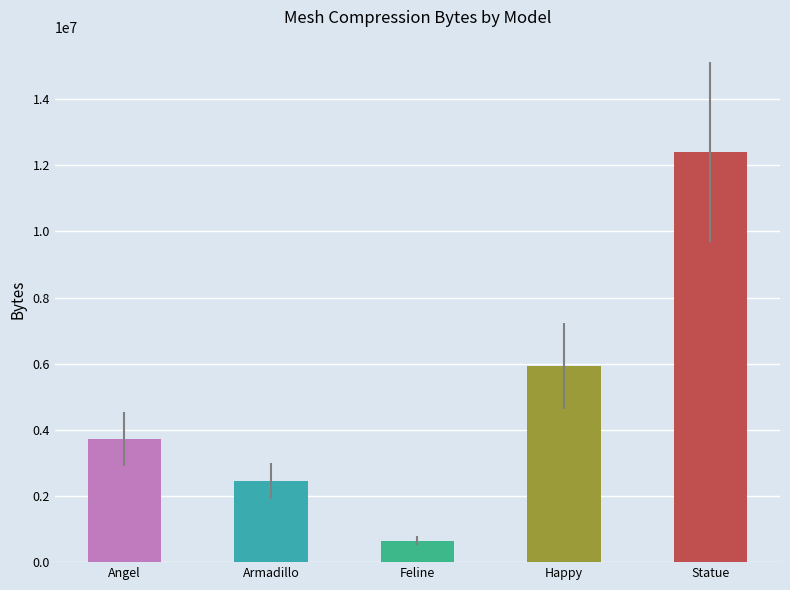

Is it true that the value at Angel is 3712068?

True